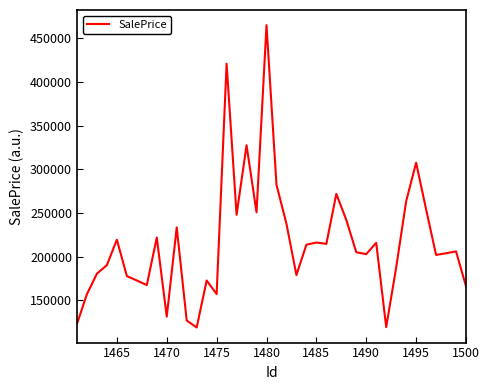

Is this an area chart (filled region under the line)?

No